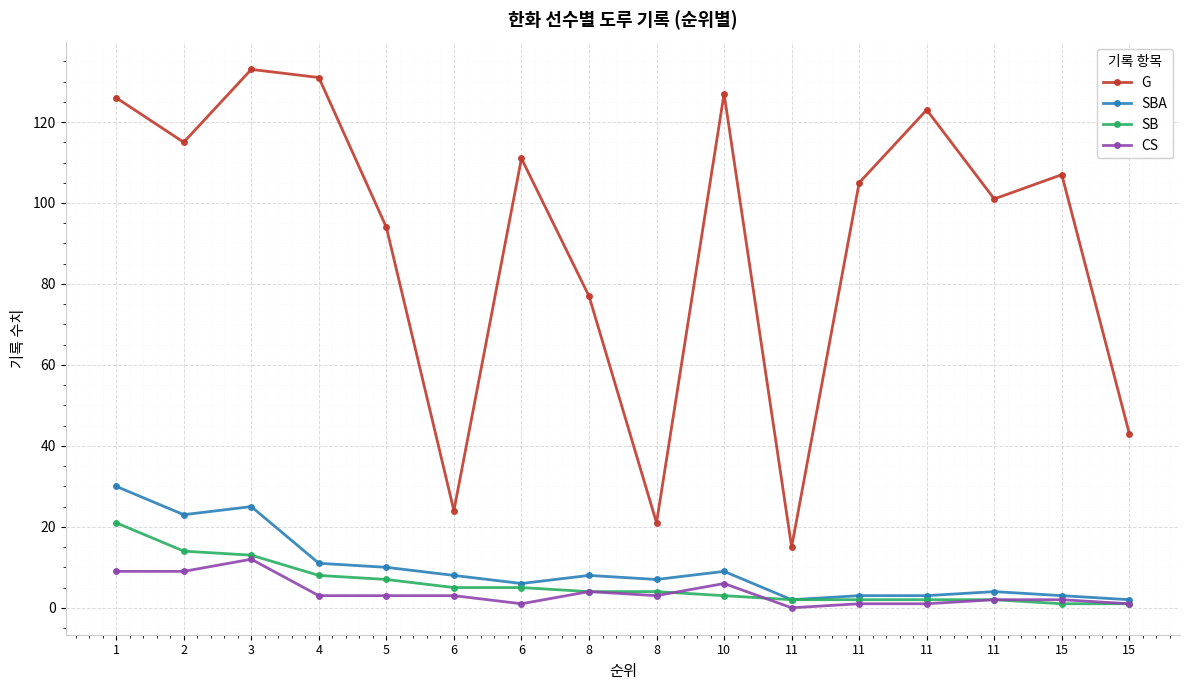

Which series changed the most between 1 and 10?

SBA